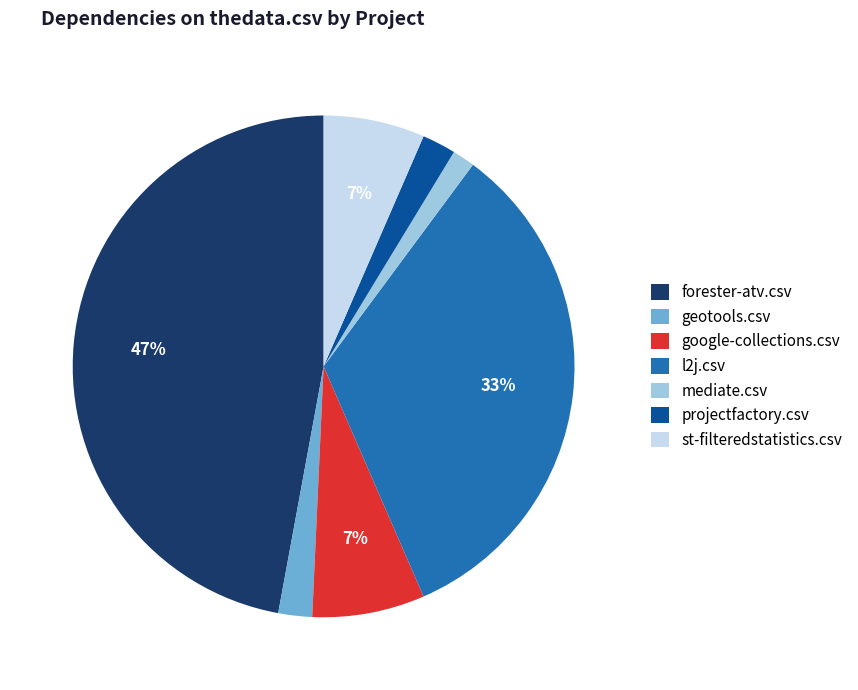

True or false: forester-atv.csv accounts for 34% of the total.

False